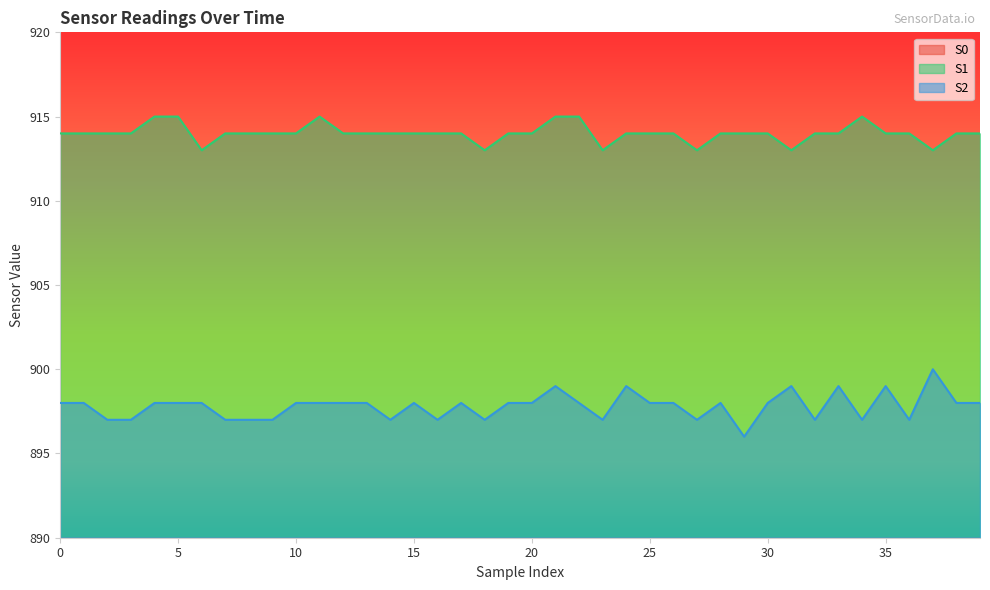

At 19, list the series in order from largest to smallest.

S1, S2, S0